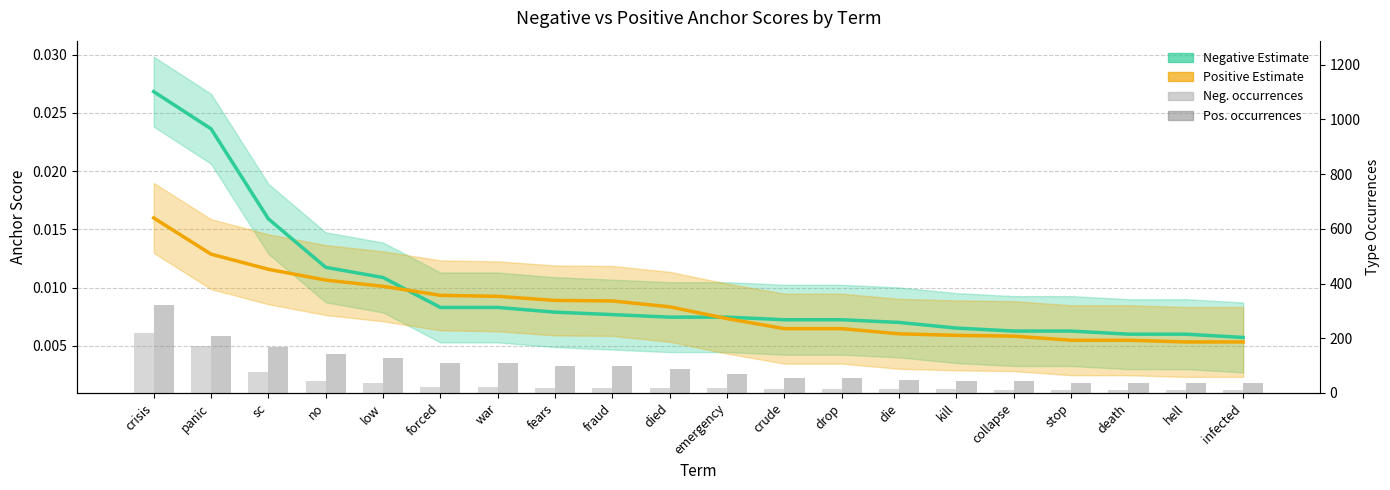

At forced, list the series in order from largest to smallest.

Pos. occurrences, Neg. occurrences, Positive Estimate, Negative Estimate